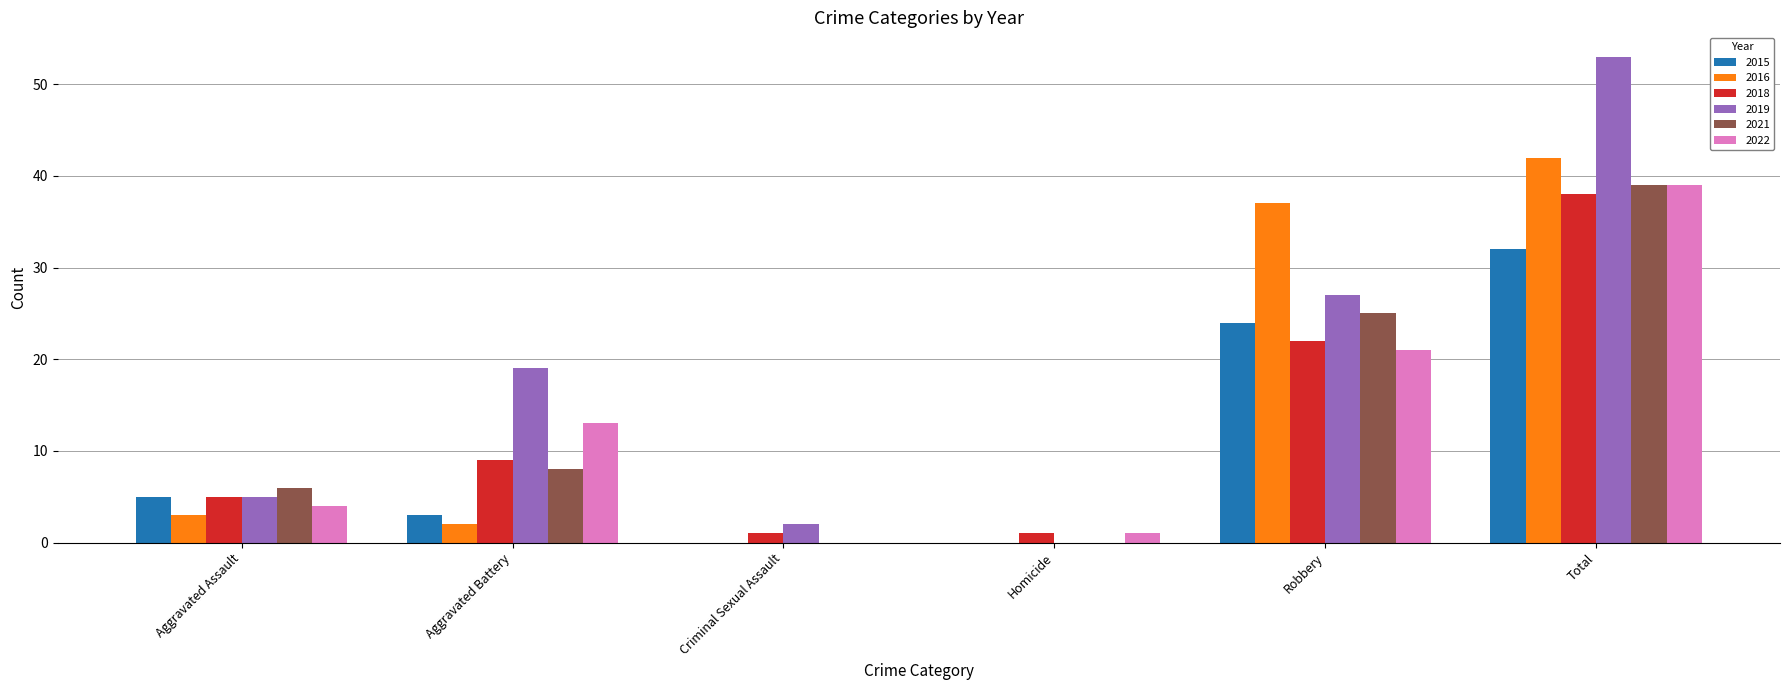

What value does the 2019 series have at Total?

53